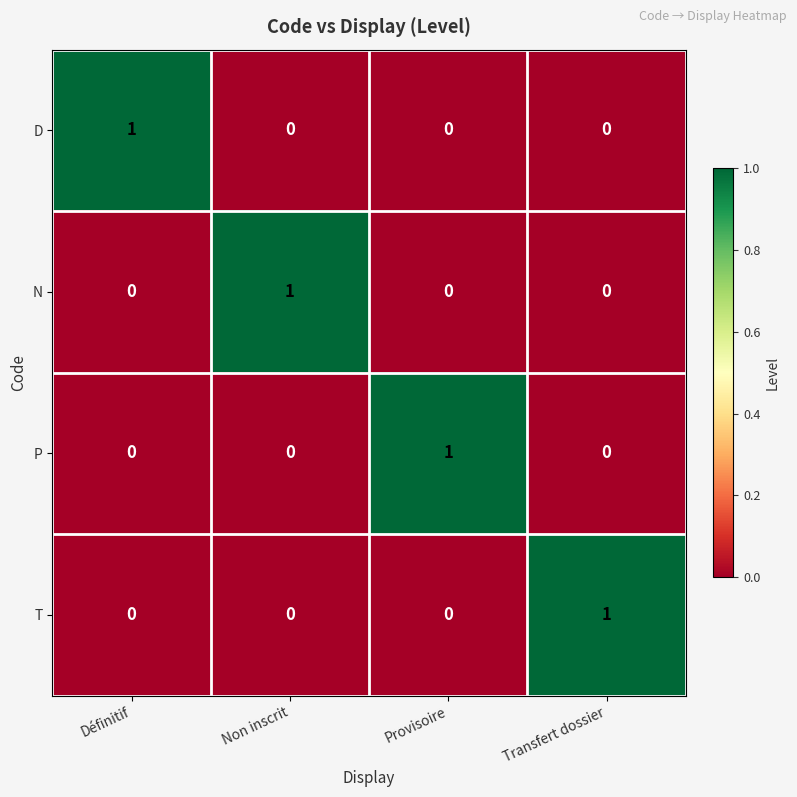

Reading left to right, list all the values displayed in this chart.

D: 1	0	0	0
N: 0	1	0	0
P: 0	0	1	0
T: 0	0	0	1